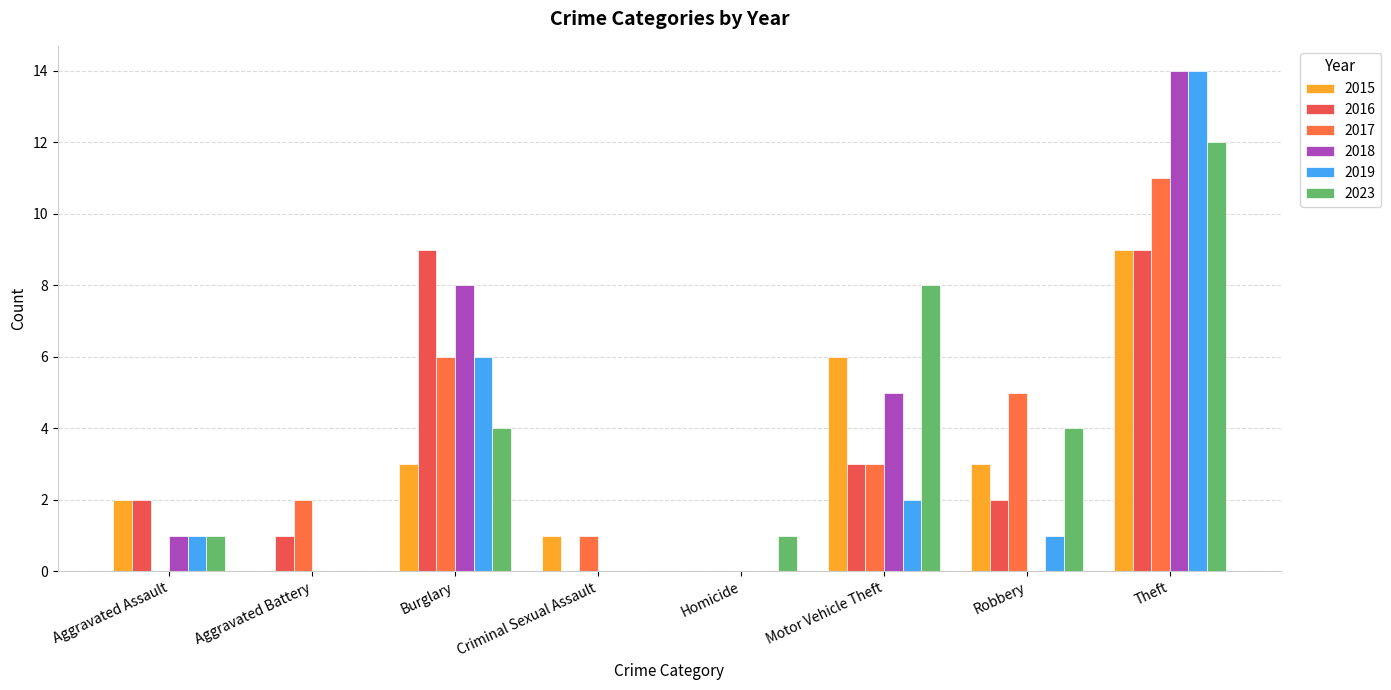

What is the sum of the 2016 values at Motor Vehicle Theft and Robbery?

5